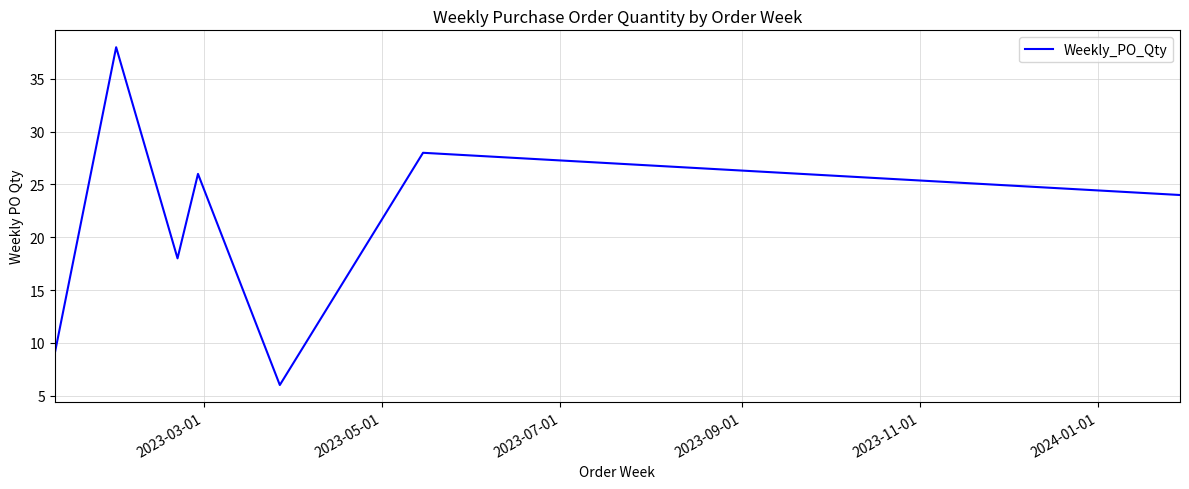

What is the difference between the second highest and second lowest values?

19